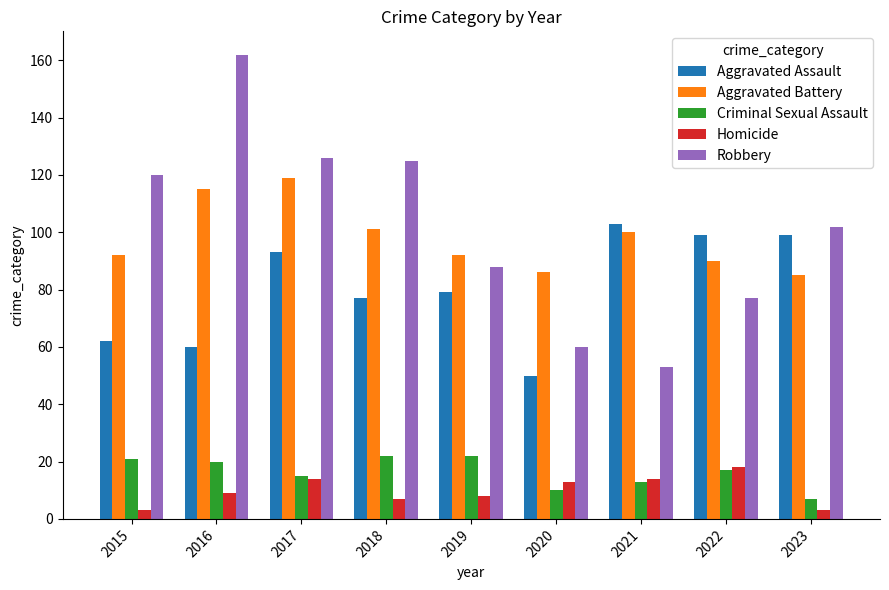

Which series has the largest total across all categories?

Robbery